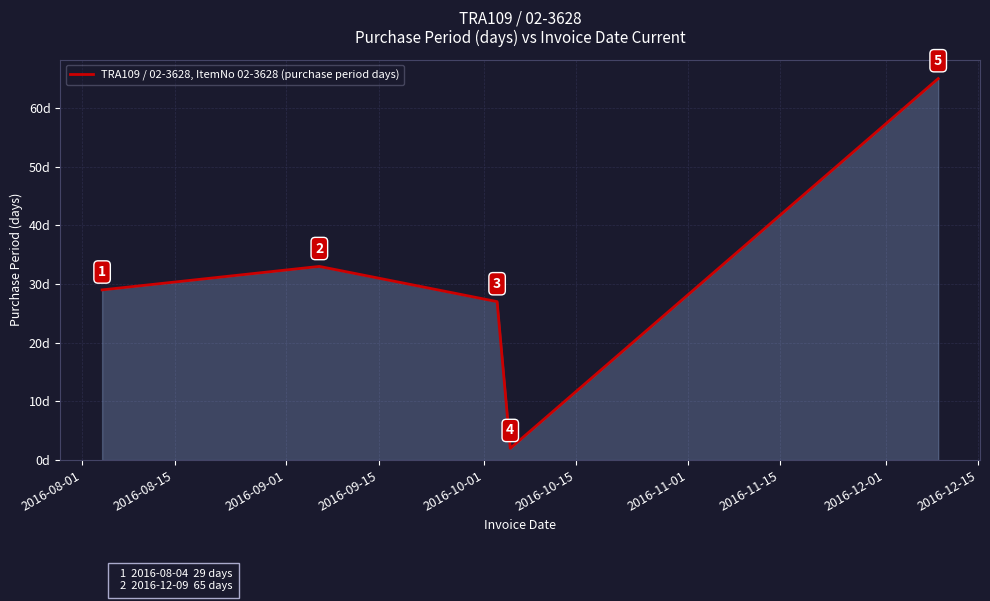

How many categories are shown in the chart?

5